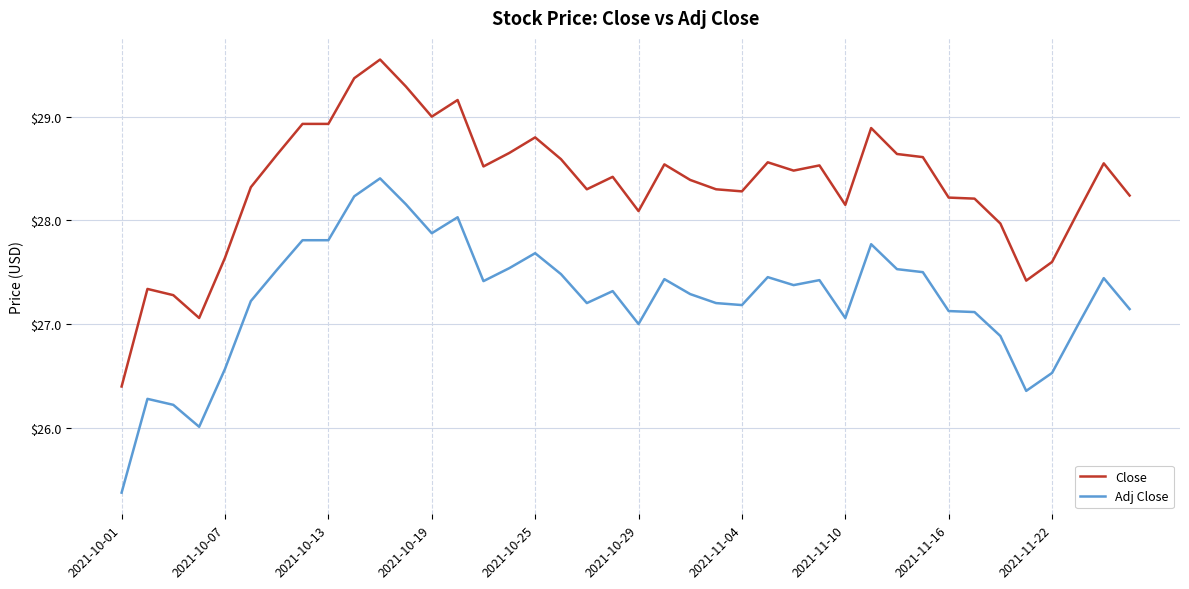

True or false: Adj Close and Close cross at least once.

False